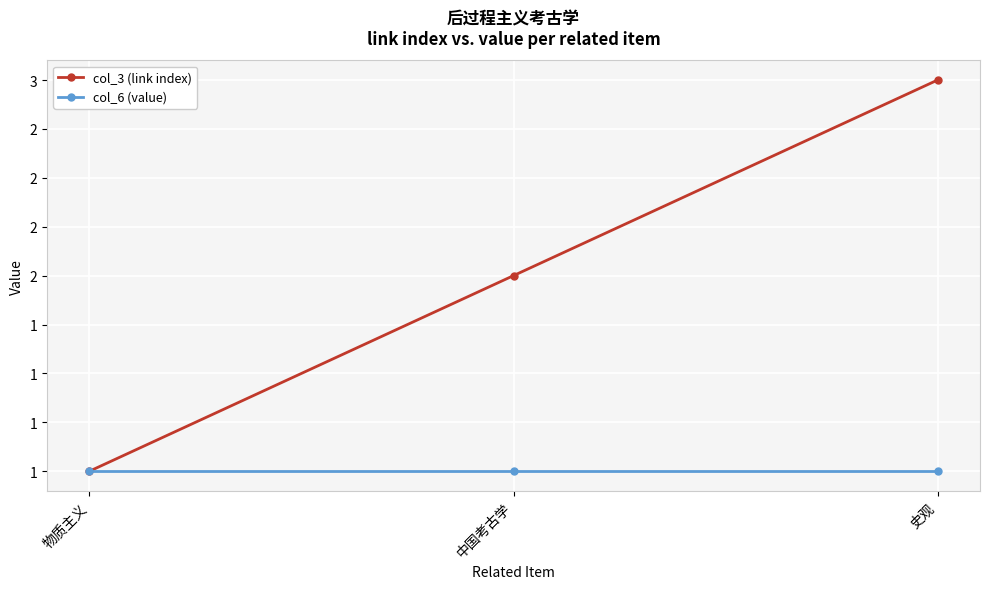

Does the chart have visible grid lines?

Yes